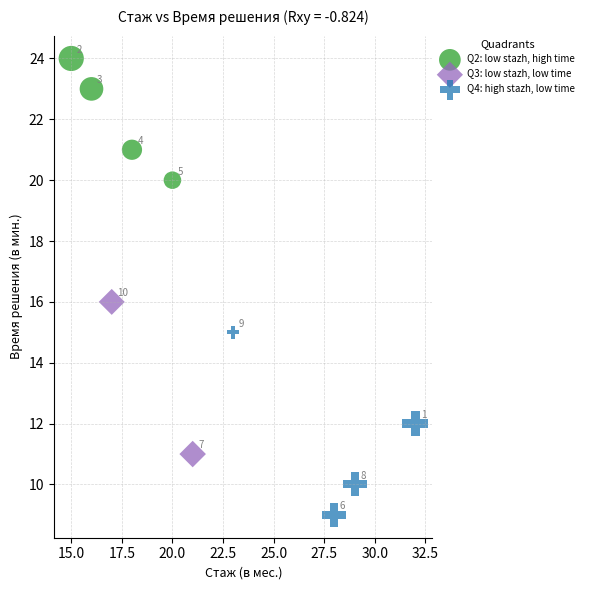

Which series has the widest spread of Y values?

Q4: high stazh, low time